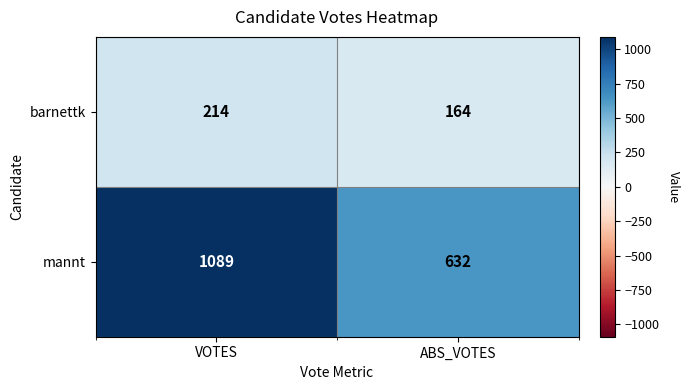

The mannt series shows 1089 at VOTES. True or false?

True